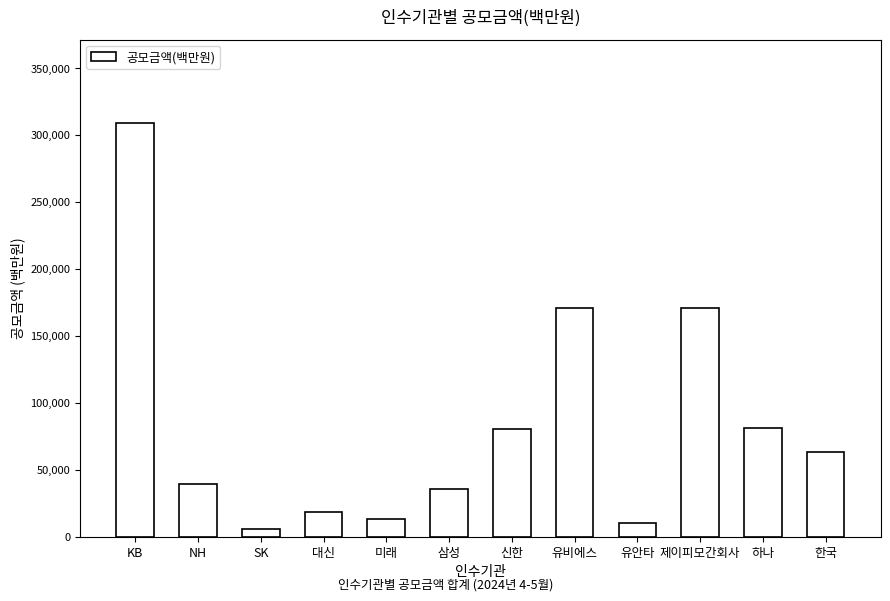

What is the average value?

83221.7